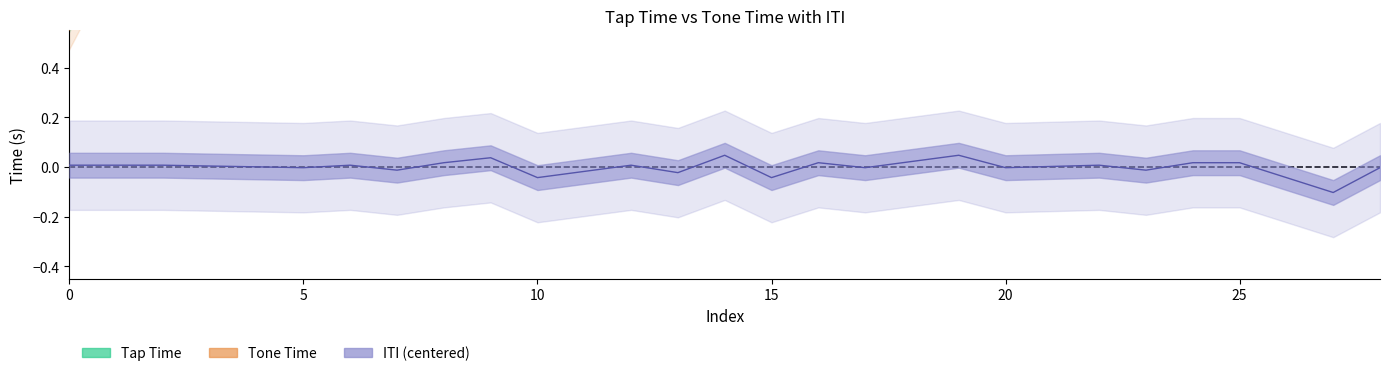

What is the label of the 7th point from the right?

22